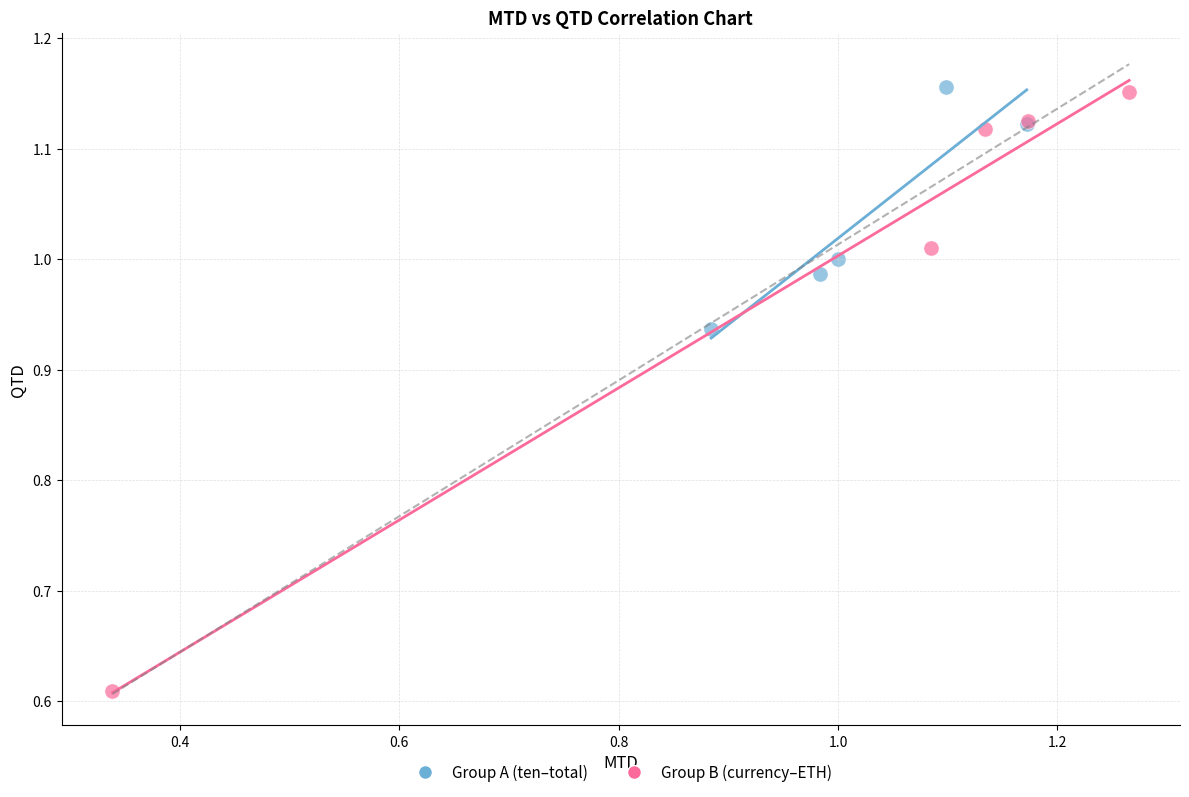

Which series has the widest spread of Y values?

Group B (currency–ETH)